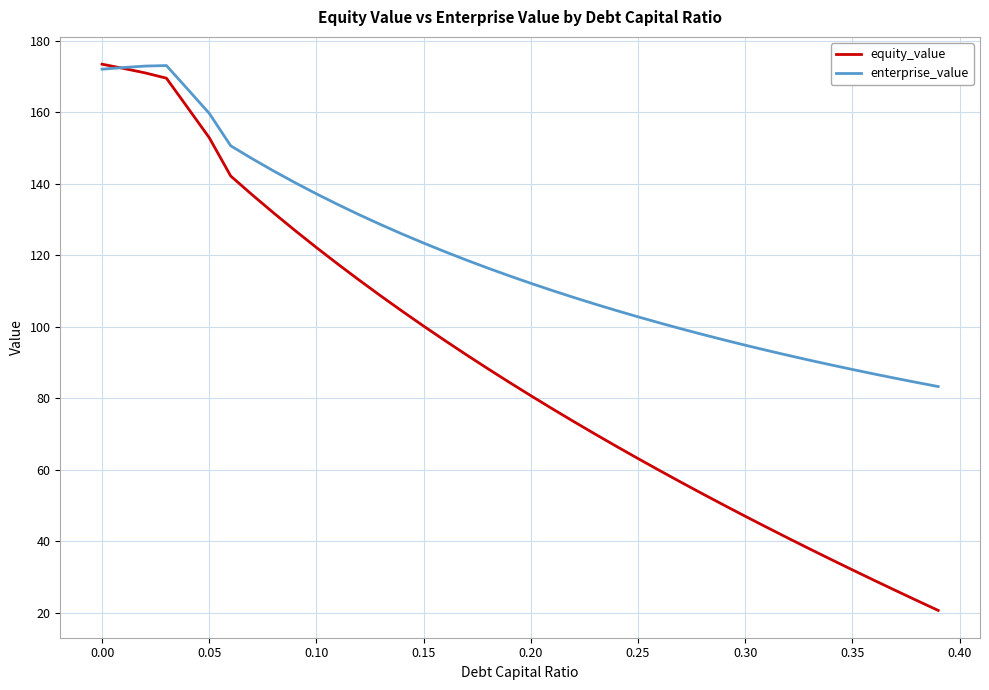

How many distinct data groups are displayed?

2